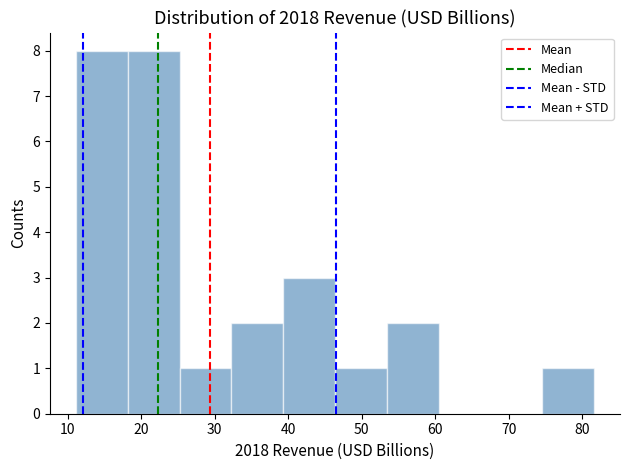

Reading left to right, transcribe this chart: for each bar, give the range it covers on the x-axis and its height. Neither the bar edges nor the heights are printed on the chart, so give them approximately, as read against the axes.

11 to 18: 8
18 to 25: 8
25 to 32: 1
32 to 39: 2
39 to 46: 3
46 to 53: 1
53 to 60: 2
60 to 68: 0
68 to 75: 0
75 to 82: 1